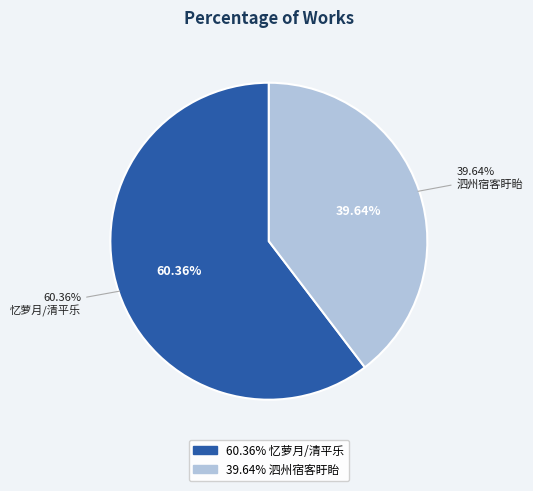

Which has a higher value, 泗州宿客盱眙院中院在山半雪后游眺 or 忆萝月/清平乐 寓清平乐客盱江，秋夜鼓琴，思故山作?

忆萝月/清平乐 寓清平乐客盱江，秋夜鼓琴，思故山作